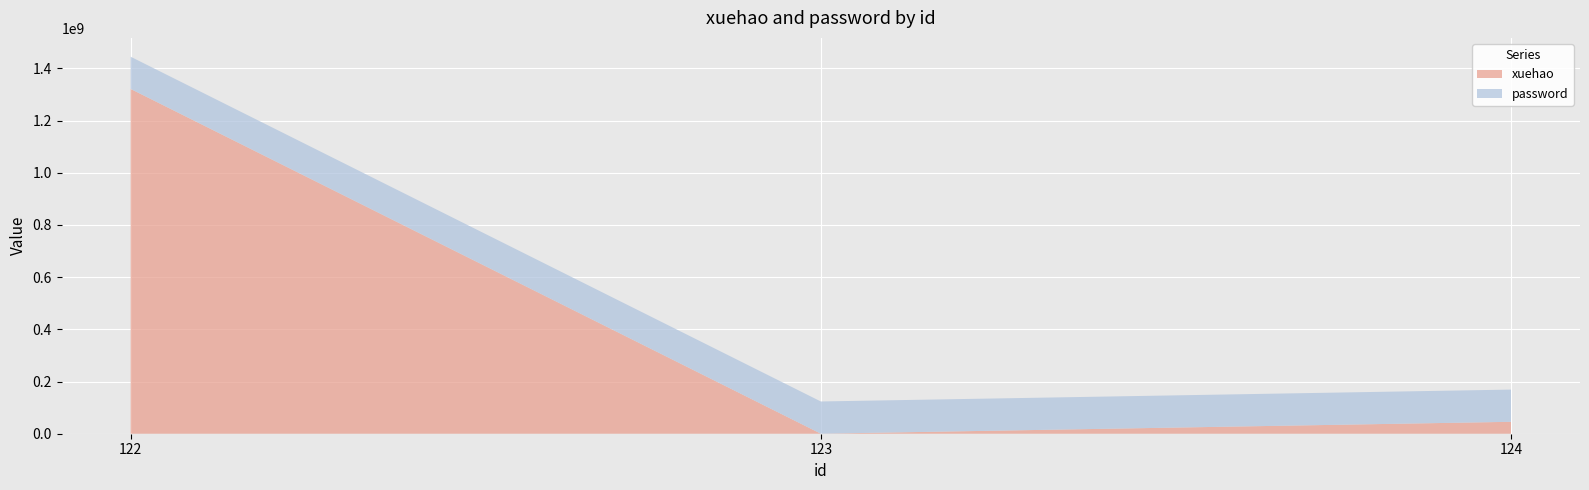

Reading right to left, extract all data points from this chart.

xuehao: 124=45678965	123=124545	122=1321321315
password: 124=123456789	123=123456789	122=123456789